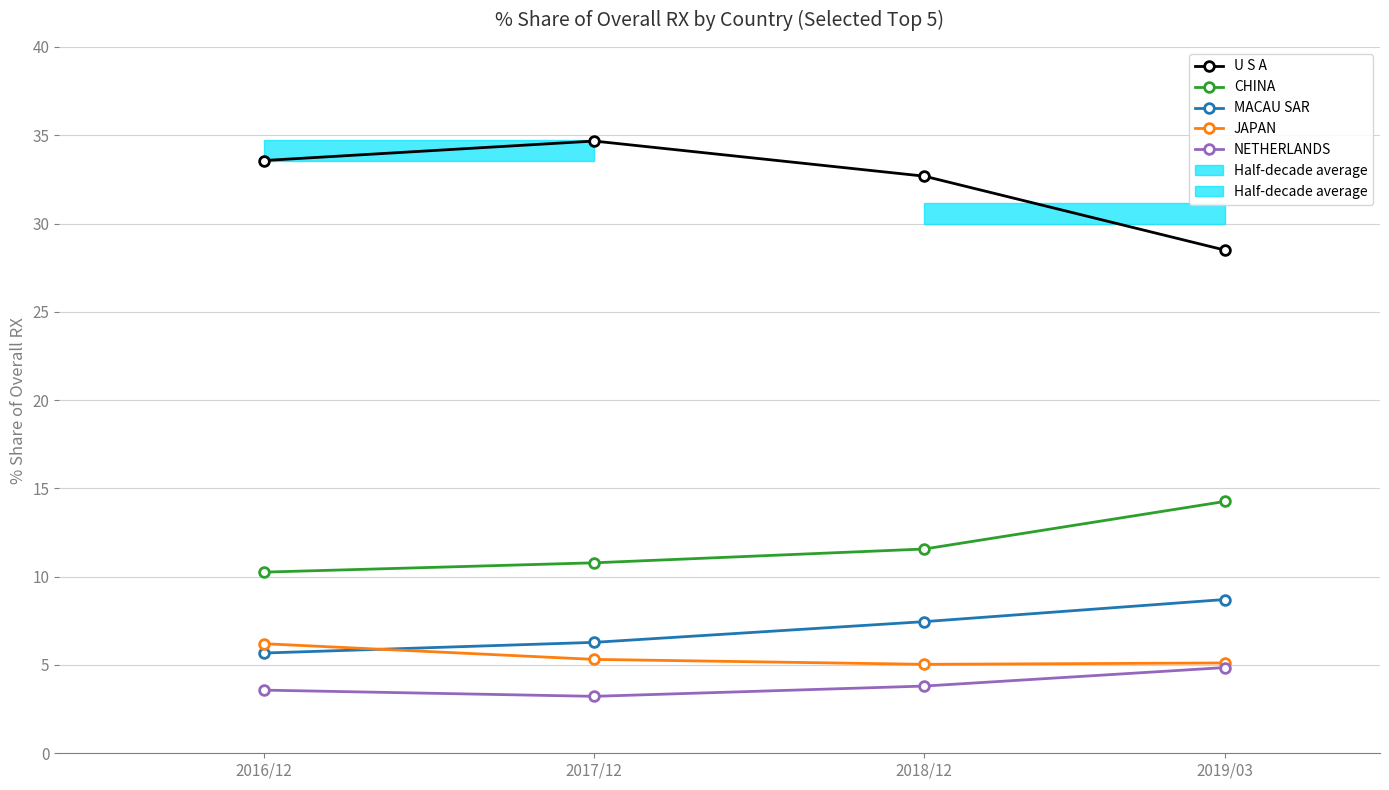

What is the value of the MACAU SAR point at the 2nd from the left?

6.3